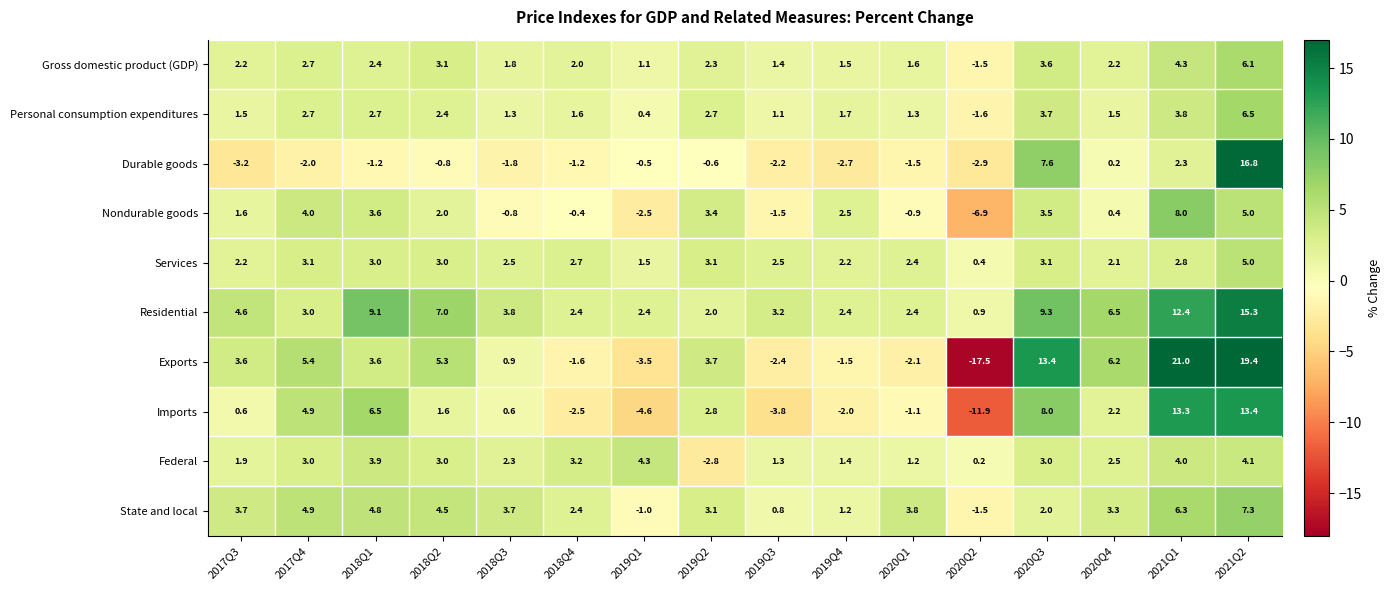

What is the total value across all series at 2020Q1?

7.1